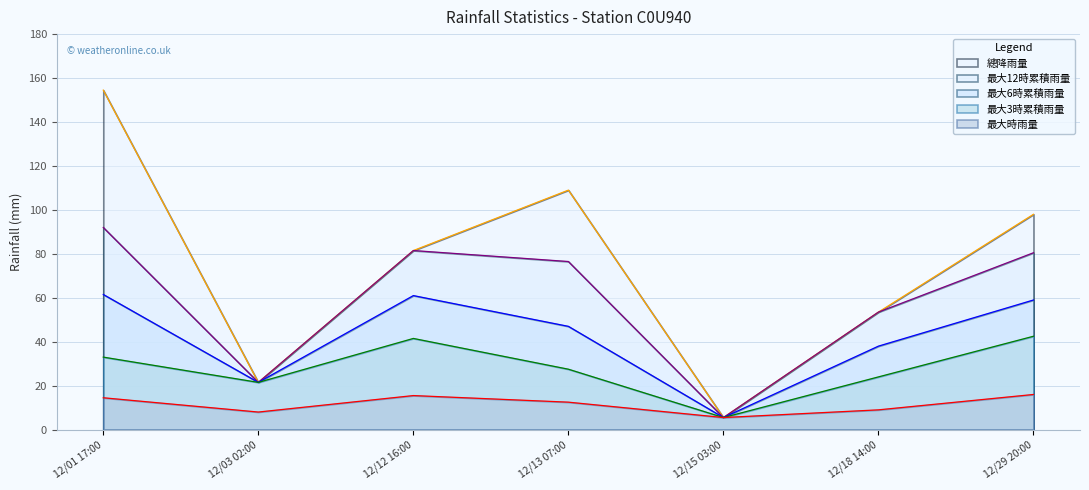

True or false: 最大時雨量 and 最大12時累積雨量 intersect in this chart.

False